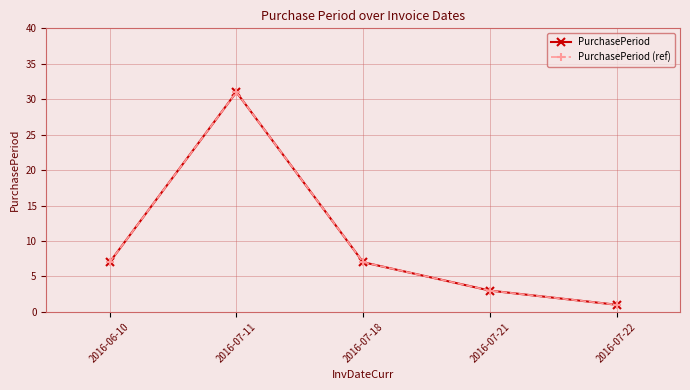

True or false: PurchasePeriod (ref) has more than 0 points higher than both neighbors.

True